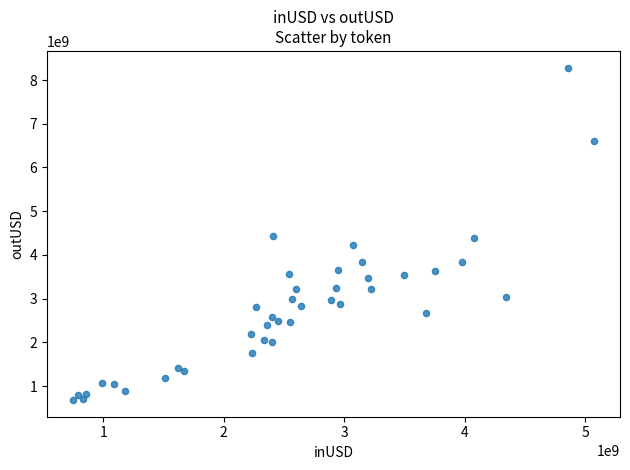

What is the range of Y values (max minus min)?

7608178811.1